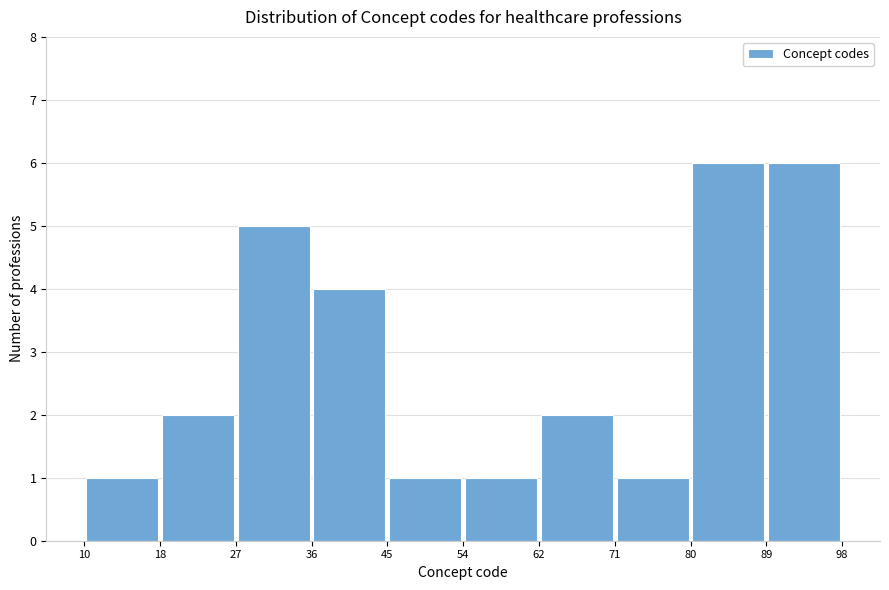

Reading left to right, transcribe this chart: for each bar, give the range it covers on the x-axis and its height. The values are not printed on the chart, so give them approximately, as read against the axis.

10 to 18: 1
18 to 27: 2
27 to 36: 5
36 to 45: 4
45 to 54: 1
54 to 62: 1
62 to 71: 2
71 to 80: 1
80 to 89: 6
89 to 98: 6